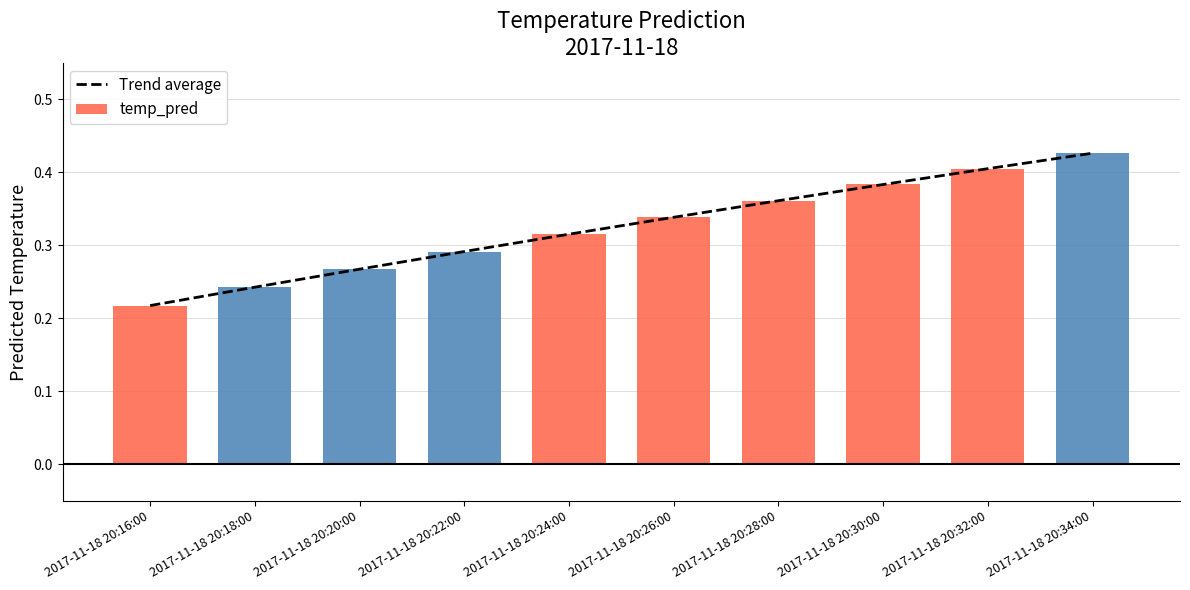

Which category has the highest value across all series?

2017-11-18 20:34:00